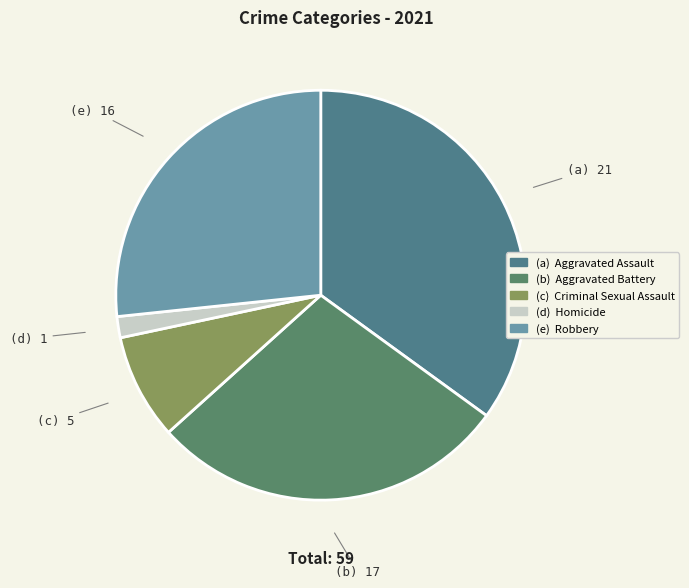

How many segments does this pie chart have?

5